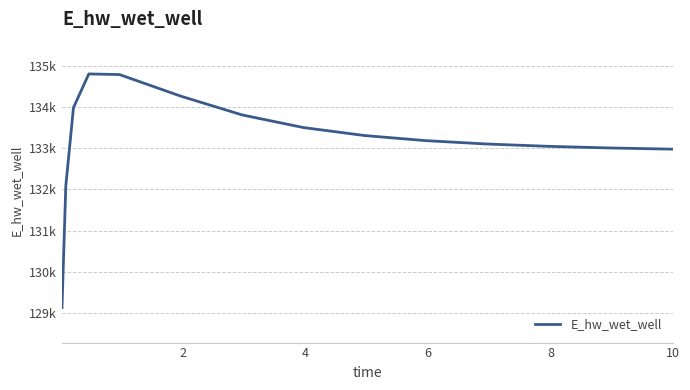

Does the chart display data point markers on the line(s)?

No